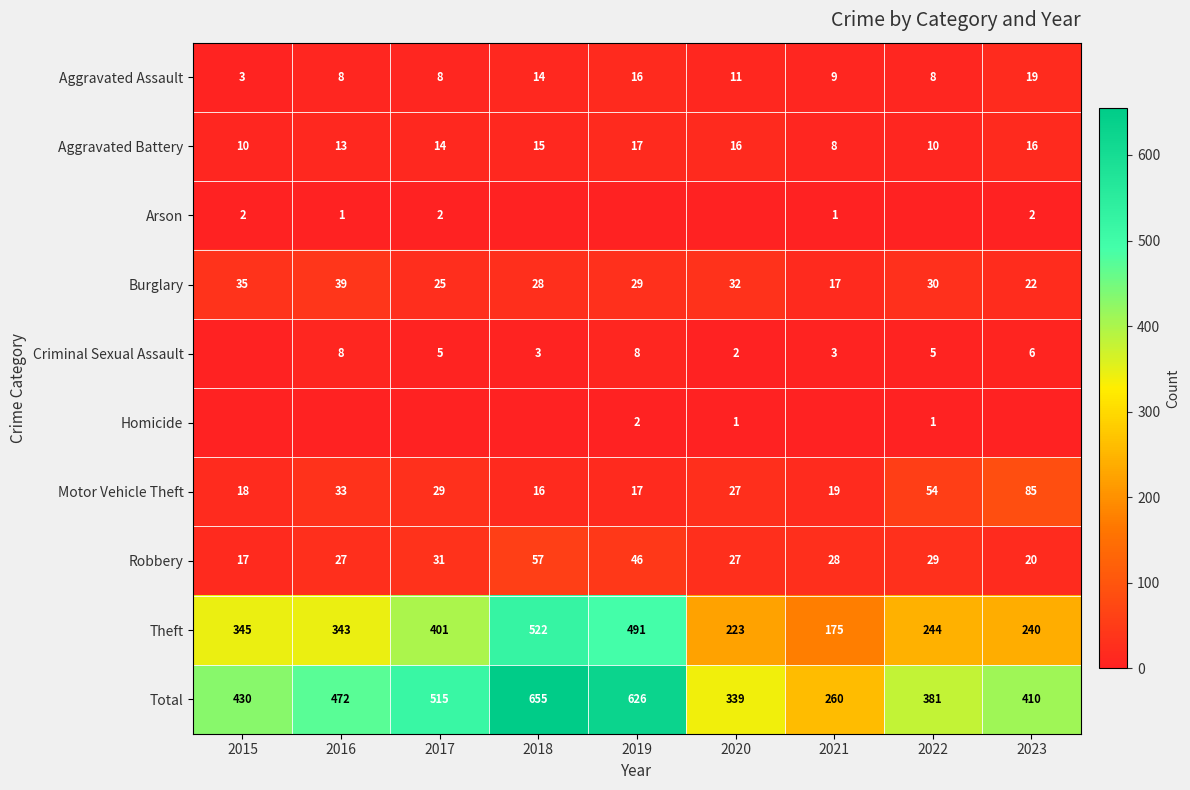

Where does the Theft series first go above 343?

2015